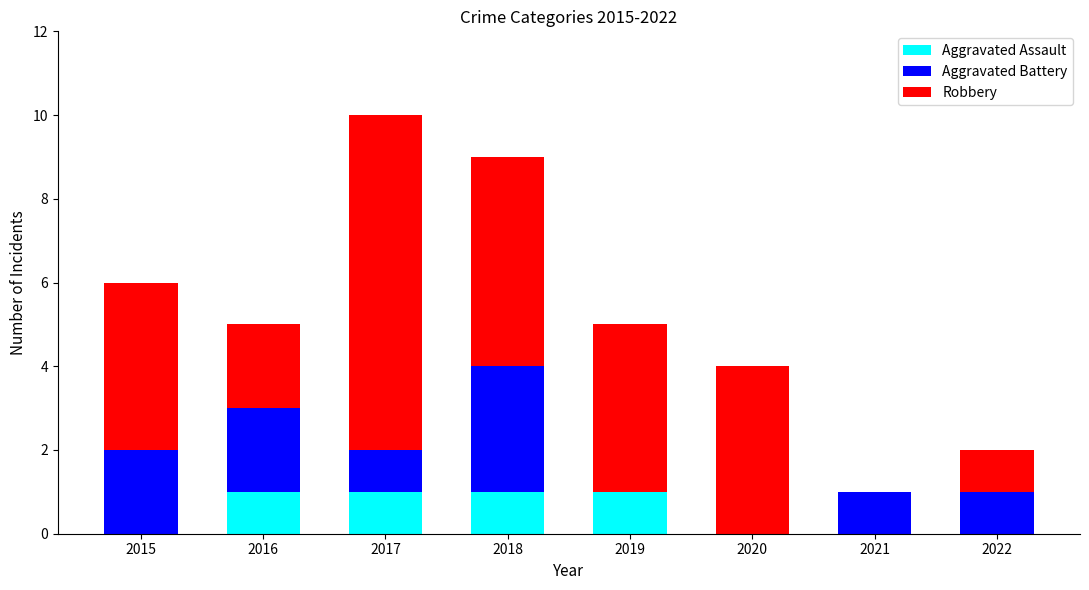

At which category is the sum across all series the highest?

2017